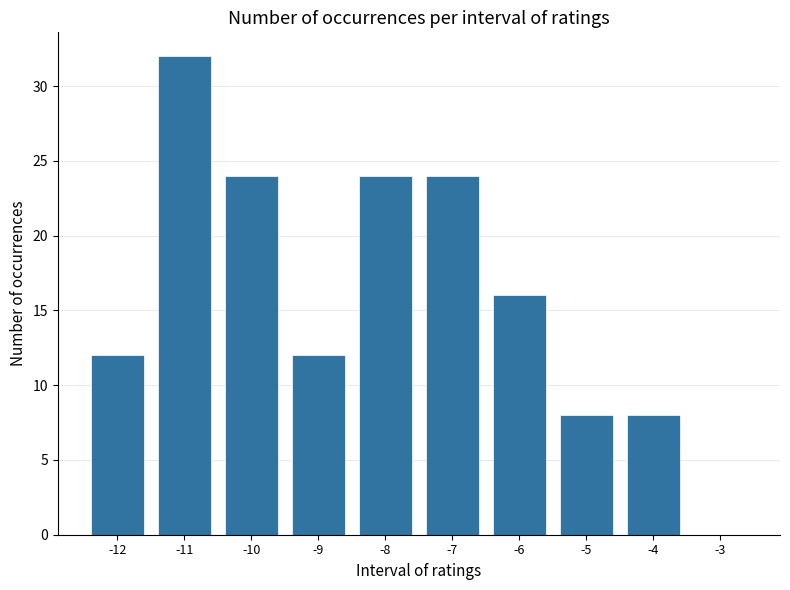

Reading left to right, list all the values displayed in this chart.

-12=12	-11=32	-10=24	-9=12	-8=24	-7=24	-6=16	-5=8	-4=8	-3=0